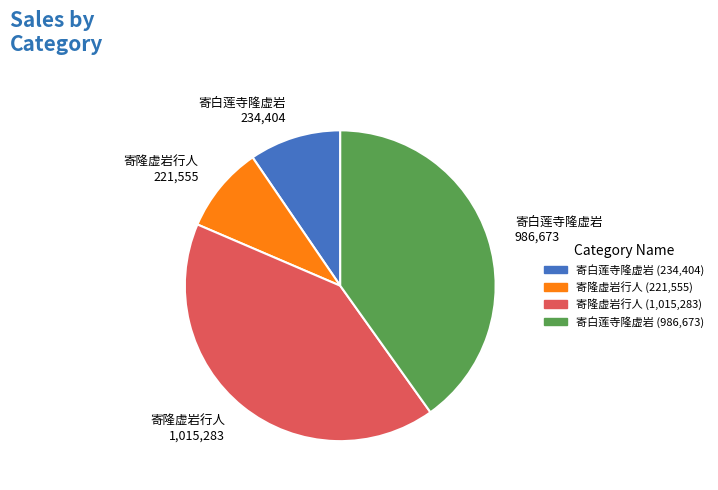

Is there a majority slice in this chart?

No